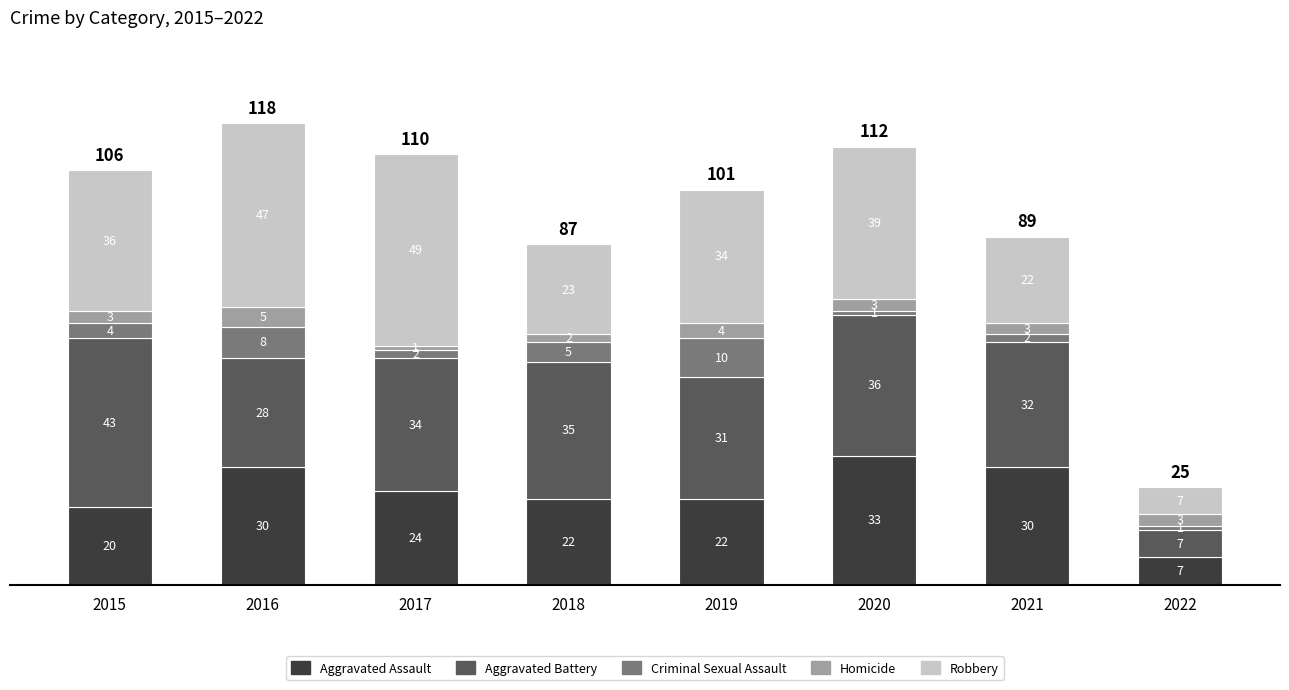

Are the bars grouped side by side (vs. stacked)?

No